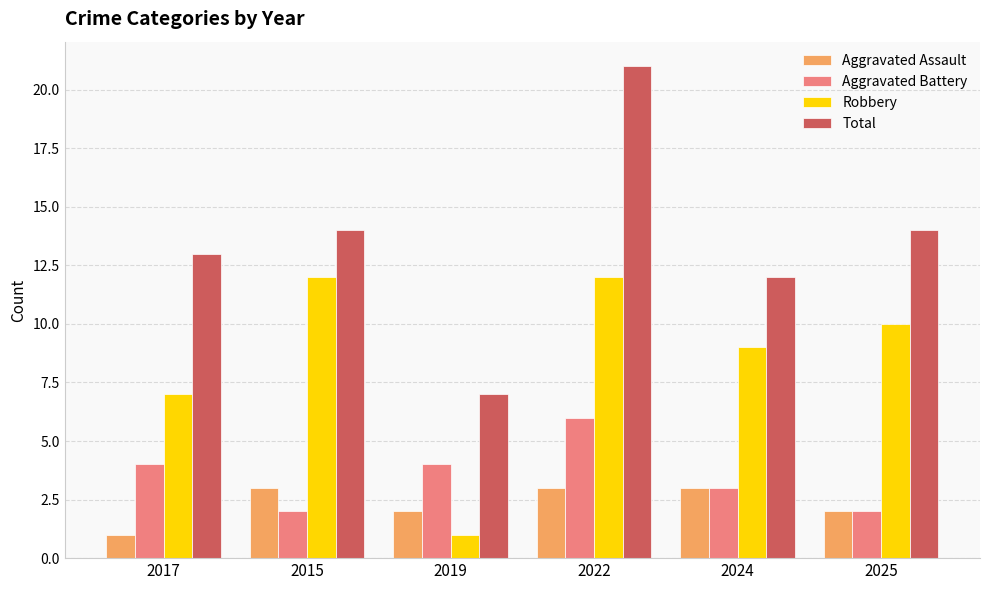

Is it true that Aggravated Assault equals 2 at 2025?

True